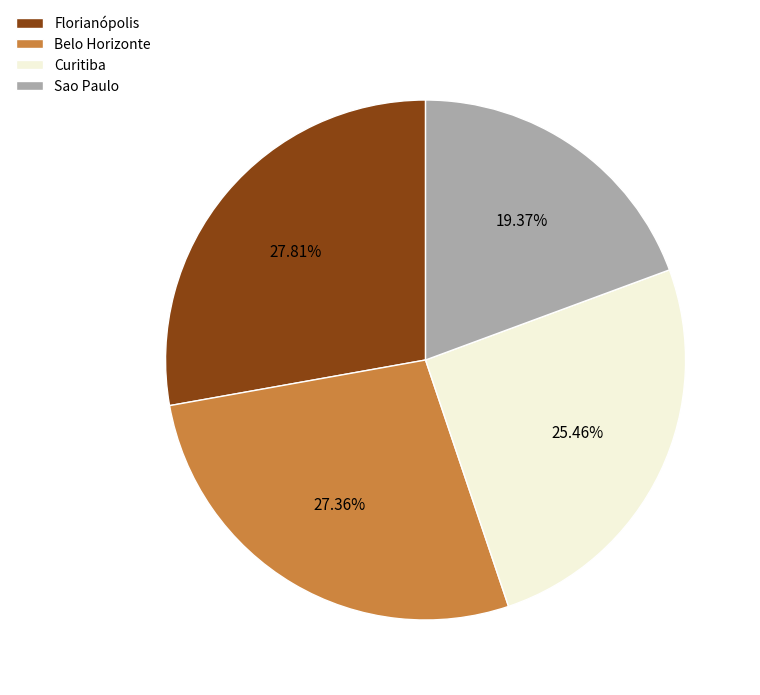

To the nearest percent, what is the difference between the Sao Paulo and Belo Horizonte slice percentages?

8%